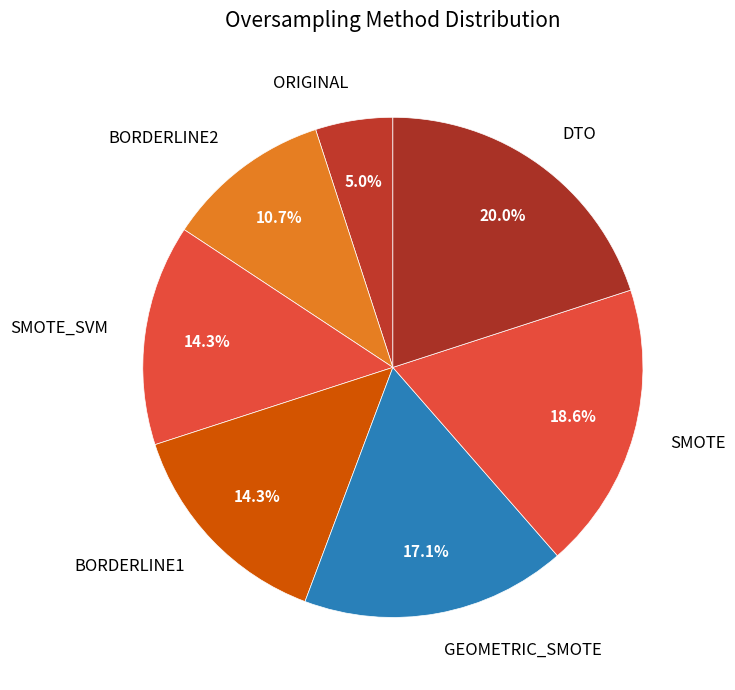

Which has a higher value, ORIGINAL or BORDERLINE1?

BORDERLINE1